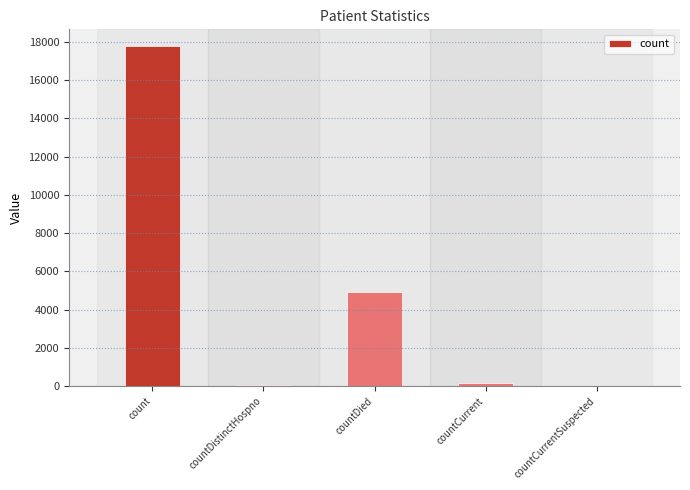

Are the bars grouped side by side (vs. stacked)?

No